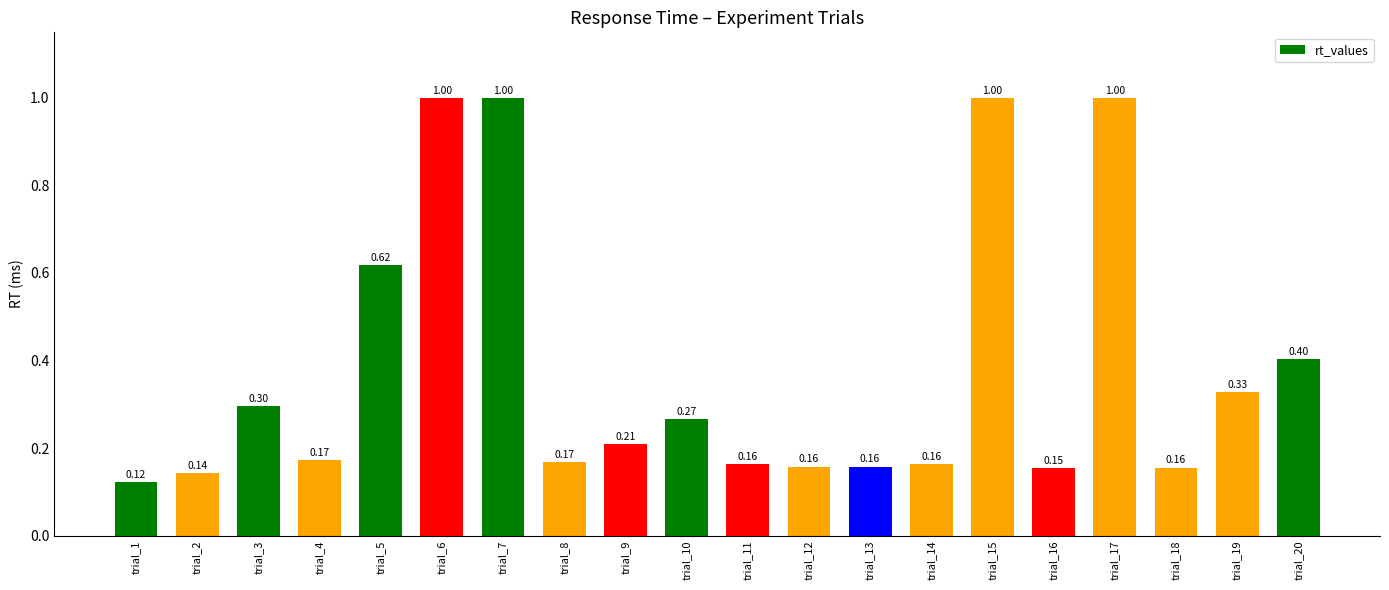

What is the average value?

0.4